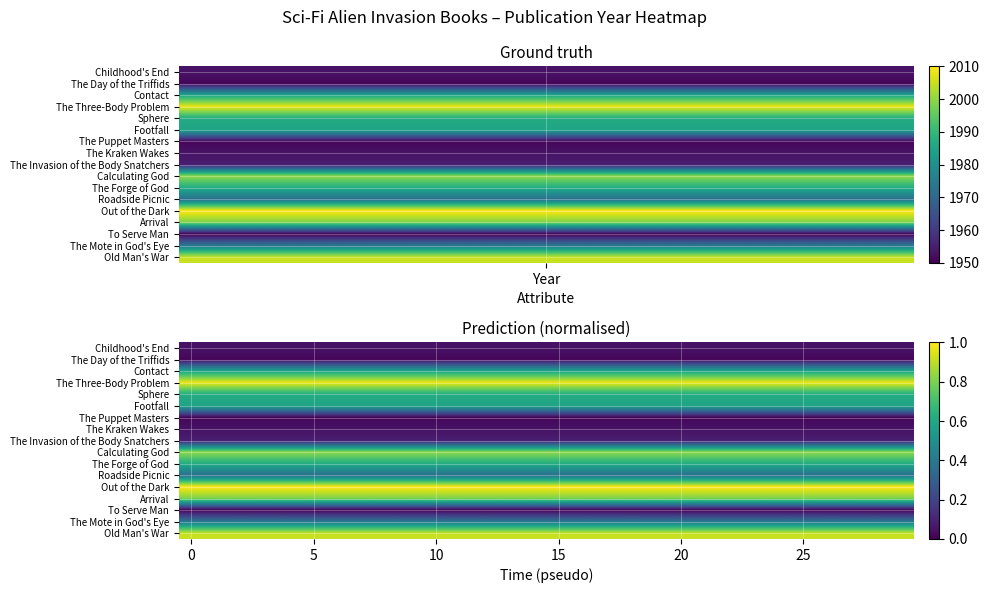

Reading left to right, list all the values displayed in this chart.

Childhood's End: 0.1	0.1	0.1	0.1	0.1	0.1	0.1	0.1	0.1	0.1	0.1	0.1	0.1	0.1	0.1	0.1	0.1	0.1	0.1	0.1	0.1	0.1	0.1	0.1	0.1	0.1	0.1	0.1	0.1	0.1
The Day of the Triffids: 0.0	0.0	0.0	0.0	0.0	0.0	0.0	0.0	0.0	0.0	0.0	0.0	0.0	0.0	0.0	0.0	0.0	0.0	0.0	0.0	0.0	0.0	0.0	0.0	0.0	0.0	0.0	0.0	0.0	0.0
Contact: 0.6	0.6	0.6	0.6	0.6	0.6	0.6	0.6	0.6	0.6	0.6	0.6	0.6	0.6	0.6	0.6	0.6	0.6	0.6	0.6	0.6	0.6	0.6	0.6	0.6	0.6	0.6	0.6	0.6	0.6
The Three-Body Problem: 1.0	1.0	1.0	1.0	1.0	1.0	1.0	1.0	1.0	1.0	1.0	1.0	1.0	1.0	1.0	1.0	1.0	1.0	1.0	1.0	1.0	1.0	1.0	1.0	1.0	1.0	1.0	1.0	1.0	1.0
Sphere: 0.6	0.6	0.6	0.6	0.6	0.6	0.6	0.6	0.6	0.6	0.6	0.6	0.6	0.6	0.6	0.6	0.6	0.6	0.6	0.6	0.6	0.6	0.6	0.6	0.6	0.6	0.6	0.6	0.6	0.6
Footfall: 0.6	0.6	0.6	0.6	0.6	0.6	0.6	0.6	0.6	0.6	0.6	0.6	0.6	0.6	0.6	0.6	0.6	0.6	0.6	0.6	0.6	0.6	0.6	0.6	0.6	0.6	0.6	0.6	0.6	0.6
The Puppet Masters: 0.0	0.0	0.0	0.0	0.0	0.0	0.0	0.0	0.0	0.0	0.0	0.0	0.0	0.0	0.0	0.0	0.0	0.0	0.0	0.0	0.0	0.0	0.0	0.0	0.0	0.0	0.0	0.0	0.0	0.0
The Kraken Wakes: 0.1	0.1	0.1	0.1	0.1	0.1	0.1	0.1	0.1	0.1	0.1	0.1	0.1	0.1	0.1	0.1	0.1	0.1	0.1	0.1	0.1	0.1	0.1	0.1	0.1	0.1	0.1	0.1	0.1	0.1
The Invasion of the Body Snatchers: 0.1	0.1	0.1	0.1	0.1	0.1	0.1	0.1	0.1	0.1	0.1	0.1	0.1	0.1	0.1	0.1	0.1	0.1	0.1	0.1	0.1	0.1	0.1	0.1	0.1	0.1	0.1	0.1	0.1	0.1
Calculating God: 0.8	0.8	0.8	0.8	0.8	0.8	0.8	0.8	0.8	0.8	0.8	0.8	0.8	0.8	0.8	0.8	0.8	0.8	0.8	0.8	0.8	0.8	0.8	0.8	0.8	0.8	0.8	0.8	0.8	0.8
The Forge of God: 0.6	0.6	0.6	0.6	0.6	0.6	0.6	0.6	0.6	0.6	0.6	0.6	0.6	0.6	0.6	0.6	0.6	0.6	0.6	0.6	0.6	0.6	0.6	0.6	0.6	0.6	0.6	0.6	0.6	0.6
Roadside Picnic: 0.4	0.4	0.4	0.4	0.4	0.4	0.4	0.4	0.4	0.4	0.4	0.4	0.4	0.4	0.4	0.4	0.4	0.4	0.4	0.4	0.4	0.4	0.4	0.4	0.4	0.4	0.4	0.4	0.4	0.4
Out of the Dark: 1.0	1.0	1.0	1.0	1.0	1.0	1.0	1.0	1.0	1.0	1.0	1.0	1.0	1.0	1.0	1.0	1.0	1.0	1.0	1.0	1.0	1.0	1.0	1.0	1.0	1.0	1.0	1.0	1.0	1.0
Arrival: 0.8	0.8	0.8	0.8	0.8	0.8	0.8	0.8	0.8	0.8	0.8	0.8	0.8	0.8	0.8	0.8	0.8	0.8	0.8	0.8	0.8	0.8	0.8	0.8	0.8	0.8	0.8	0.8	0.8	0.8
To Serve Man: 0.0	0.0	0.0	0.0	0.0	0.0	0.0	0.0	0.0	0.0	0.0	0.0	0.0	0.0	0.0	0.0	0.0	0.0	0.0	0.0	0.0	0.0	0.0	0.0	0.0	0.0	0.0	0.0	0.0	0.0
The Mote in God's Eye: 0.4	0.4	0.4	0.4	0.4	0.4	0.4	0.4	0.4	0.4	0.4	0.4	0.4	0.4	0.4	0.4	0.4	0.4	0.4	0.4	0.4	0.4	0.4	0.4	0.4	0.4	0.4	0.4	0.4	0.4
Old Man's War: 0.9	0.9	0.9	0.9	0.9	0.9	0.9	0.9	0.9	0.9	0.9	0.9	0.9	0.9	0.9	0.9	0.9	0.9	0.9	0.9	0.9	0.9	0.9	0.9	0.9	0.9	0.9	0.9	0.9	0.9